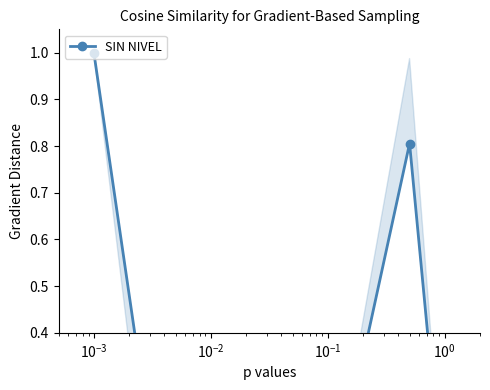

The value at $\mathdefault{10^{-2}}$ is 0.0. True or false?

True